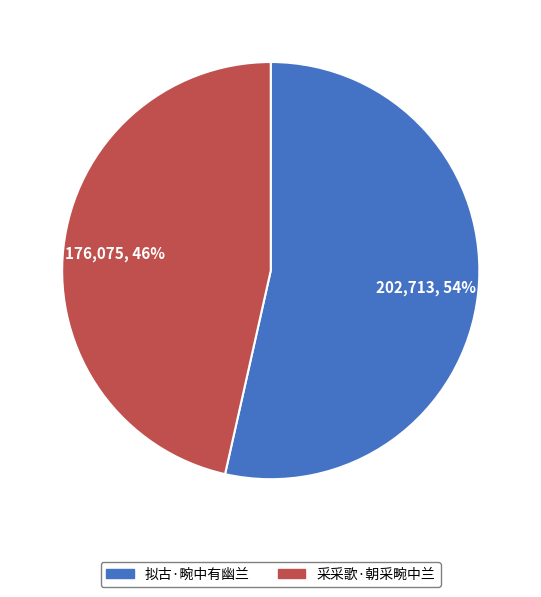

How many segments does this pie chart have?

2